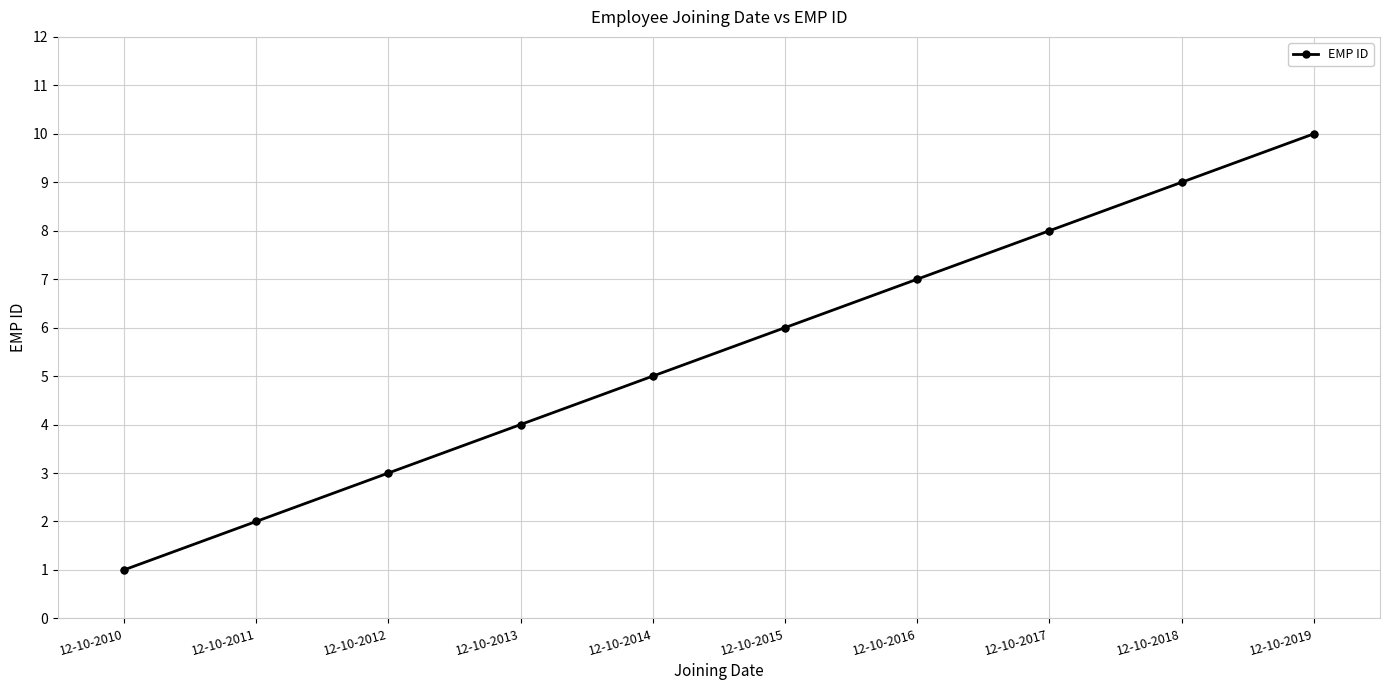

Which has a higher value, 12-10-2013 or 12-10-2017?

12-10-2017